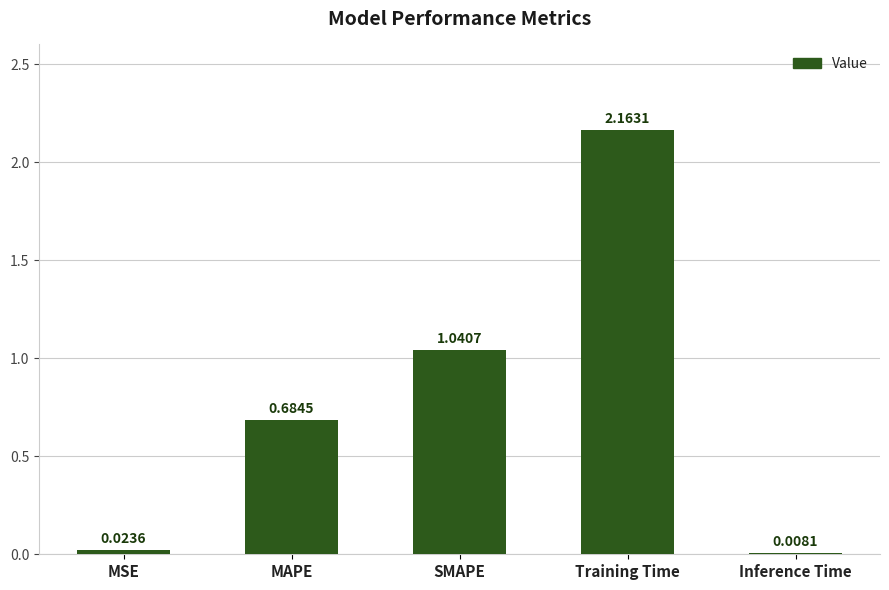

What is the label of the 2nd bar from the right?

Training Time